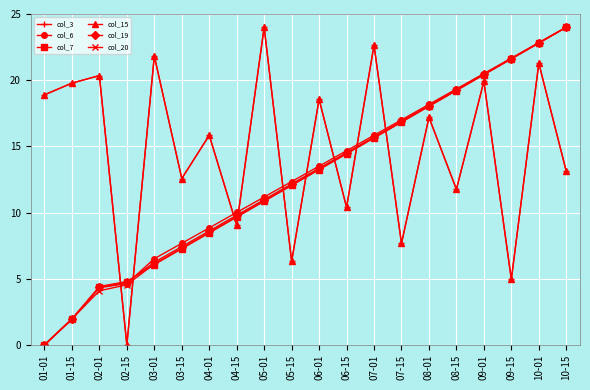

Reading left to right, transcribe all the data shown in this chart.

col_3: 01-01=18.9	01-15=19.8	02-01=20.3	02-15=0.0	03-01=21.8	03-15=12.6	04-01=15.8	04-15=9.0	05-01=24.0	05-15=6.3	06-01=18.6	06-15=10.4	07-01=22.6	07-15=7.7	08-01=17.2	08-15=11.8	09-01=19.9	09-15=4.9	10-01=21.3	10-15=13.1
col_6: 01-01=0.0	01-15=1.9	02-01=4.3	02-15=4.6	03-01=6.5	03-15=7.7	04-01=8.8	04-15=10.0	05-01=11.2	05-15=12.3	06-01=13.5	06-15=14.7	07-01=15.8	07-15=17.0	08-01=18.2	08-15=19.3	09-01=20.5	09-15=21.7	10-01=22.8	10-15=24.0
col_7: 01-01=0.0	01-15=2.0	02-01=4.4	02-15=4.8	03-01=6.1	03-15=7.3	04-01=8.5	04-15=9.7	05-01=10.8	05-15=12.0	06-01=13.2	06-15=14.4	07-01=15.6	07-15=16.8	08-01=18.0	08-15=19.2	09-01=20.4	09-15=21.6	10-01=22.8	10-15=24.0
col_15: 01-01=18.9	01-15=19.8	02-01=20.3	02-15=0.0	03-01=21.8	03-15=12.6	04-01=15.8	04-15=9.0	05-01=24.0	05-15=6.3	06-01=18.6	06-15=10.4	07-01=22.6	07-15=7.7	08-01=17.2	08-15=11.8	09-01=19.9	09-15=4.9	10-01=21.3	10-15=13.1
col_19: 01-01=0.0	01-15=1.9	02-01=4.4	02-15=4.7	03-01=6.2	03-15=7.4	04-01=8.6	04-15=9.8	05-01=11.0	05-15=12.2	06-01=13.3	06-15=14.5	07-01=15.7	07-15=16.9	08-01=18.1	08-15=19.3	09-01=20.4	09-15=21.6	10-01=22.8	10-15=24.0
col_20: 01-01=0.0	01-15=2.0	02-01=4.1	02-15=4.5	03-01=6.1	03-15=7.3	04-01=8.5	04-15=9.7	05-01=10.9	05-15=12.1	06-01=13.3	06-15=14.5	07-01=15.7	07-15=16.8	08-01=18.0	08-15=19.2	09-01=20.4	09-15=21.6	10-01=22.8	10-15=24.0